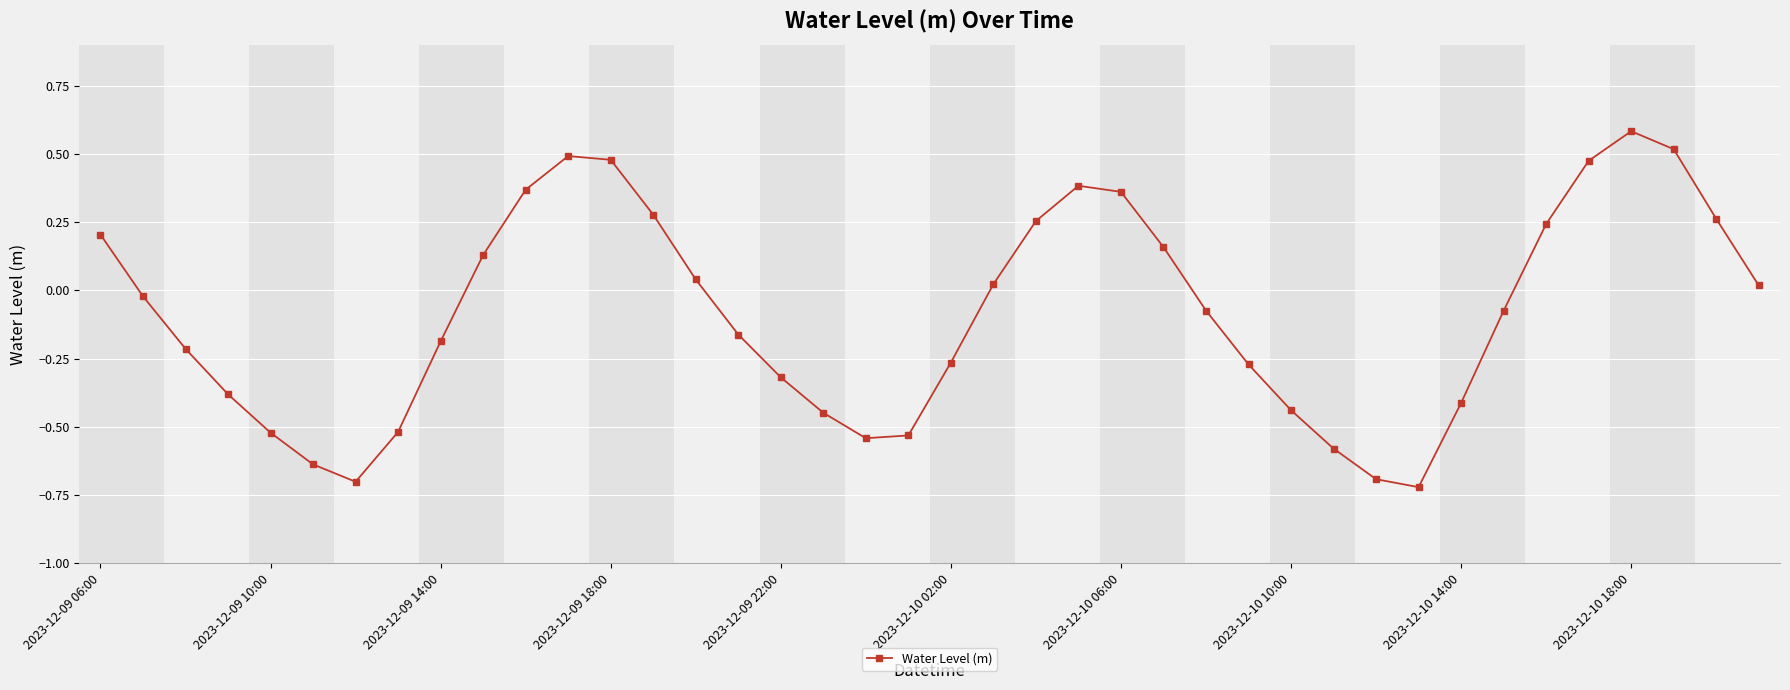

What is the sum of all values?

-3.4